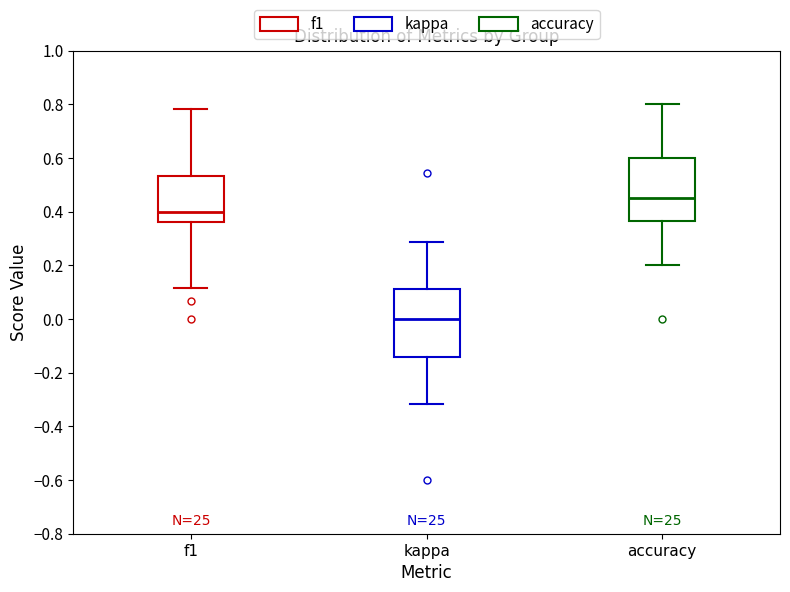

Where does the median line of the box for kappa sit on the y-axis? The values are not printed on the chart, so give them approximately, as read against the axis.

0.00